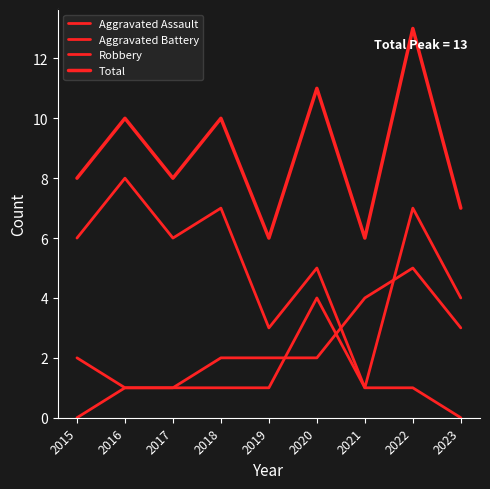

Rank the series at 2016 from lowest to highest value.

Aggravated Assault, Aggravated Battery, Robbery, Total